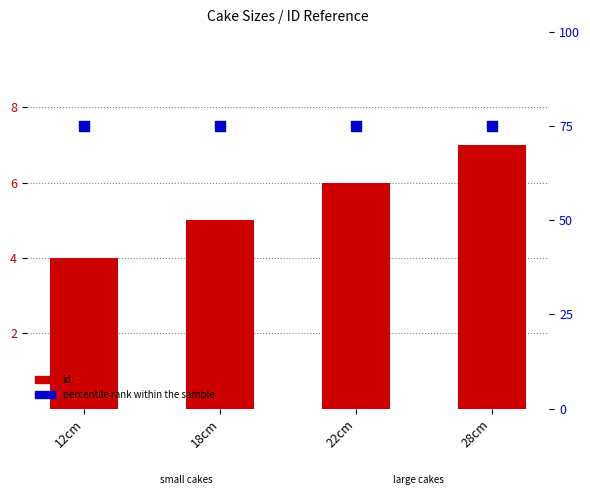

At how many categories does at least one series exceed 46?

4